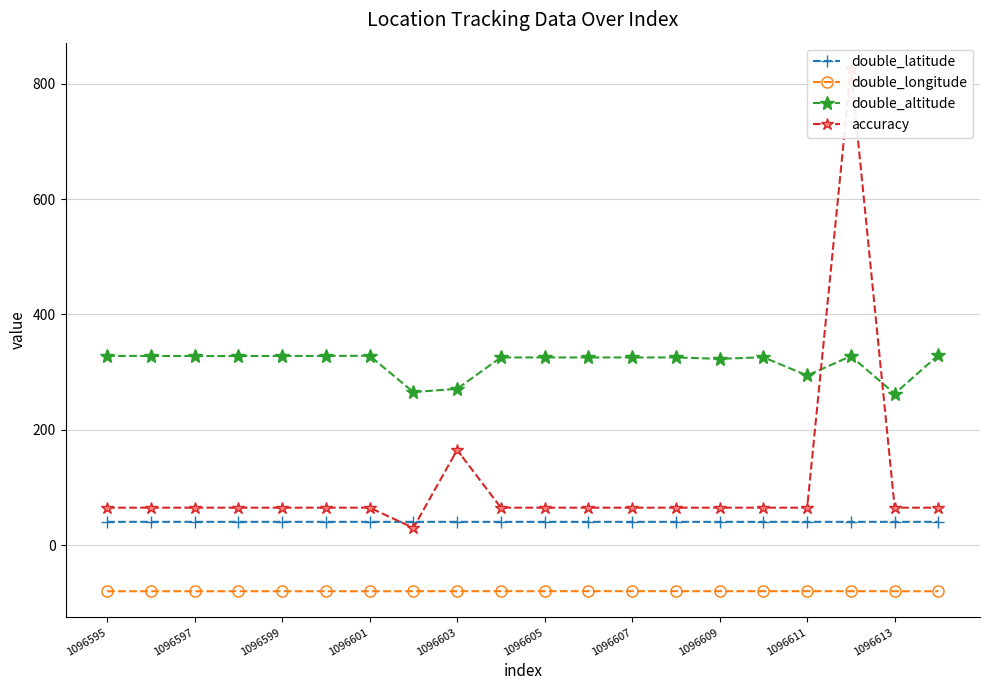

At which label does double_latitude reach its peak?

19